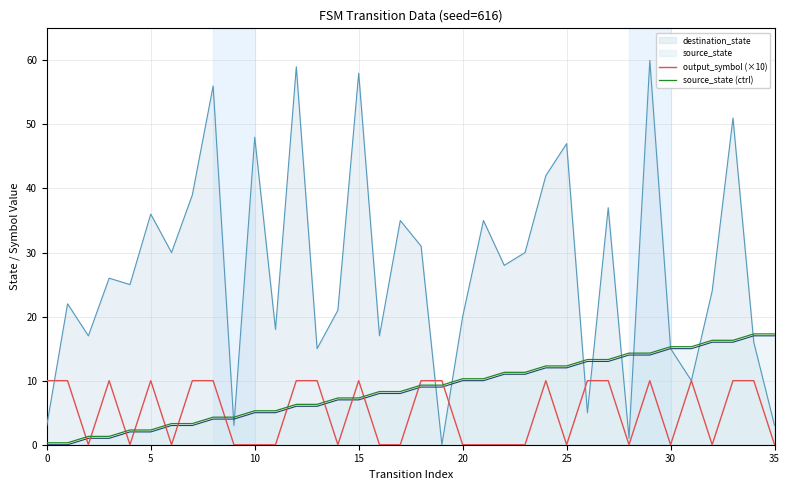

What are all the series names shown in the legend?

destination_state, source_state, output_symbol (×10), source_state (ctrl)